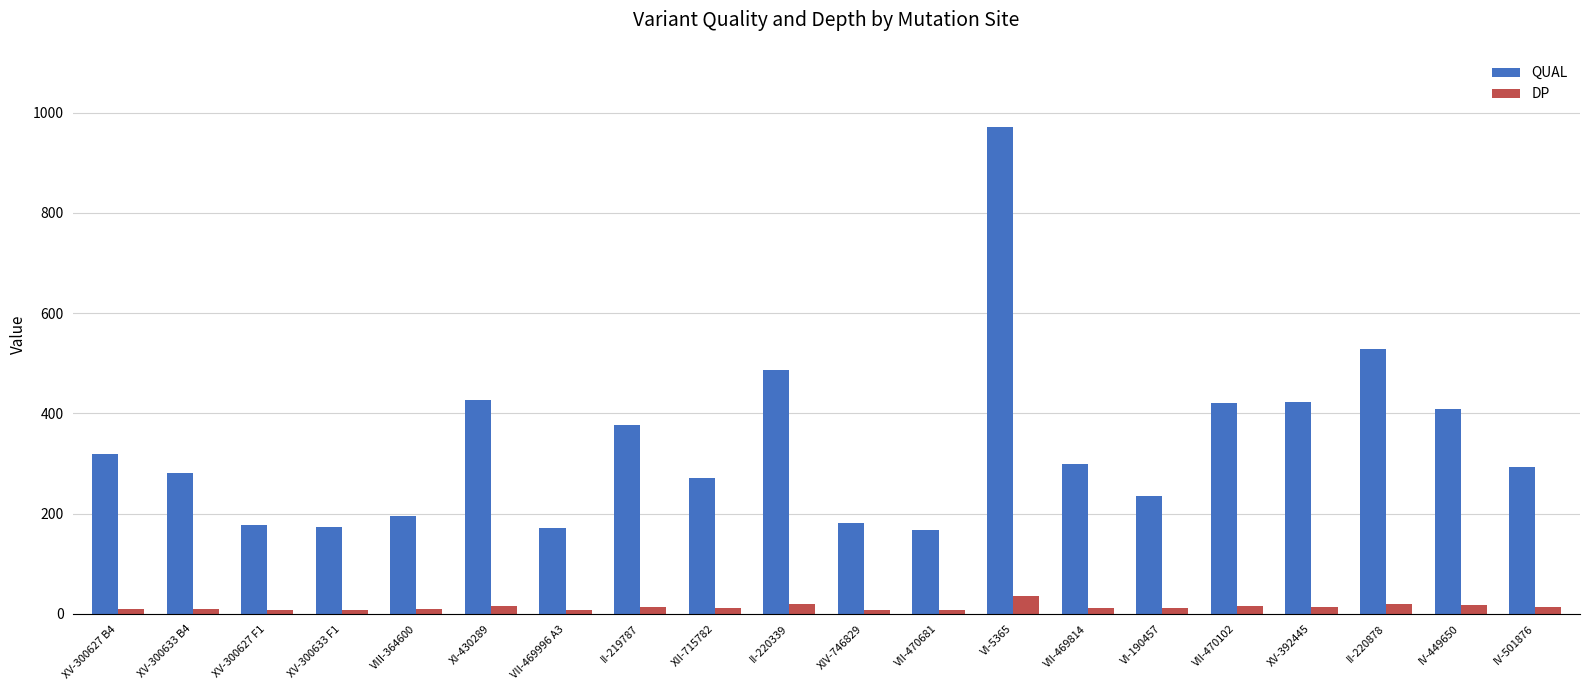

The value of QUAL at IV-501876 is 293.8. True or false?

True